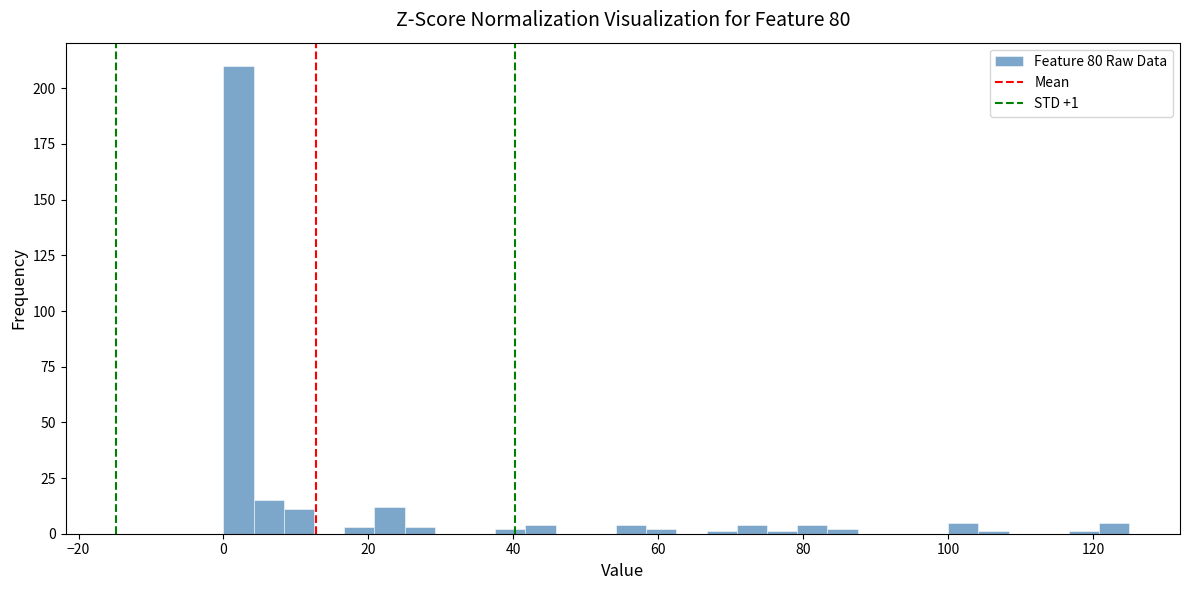

Read against the x-axis, roughly where is the centre of the tallest bar?

2